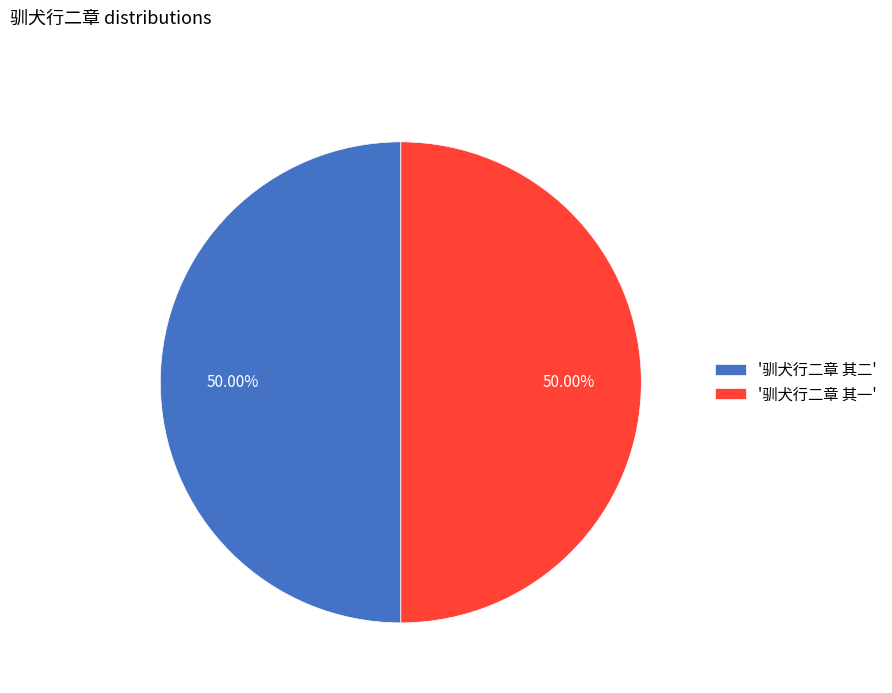

Combined, do '驯犬行二章 其一' and '驯犬行二章 其二' account for over 50%?

Yes